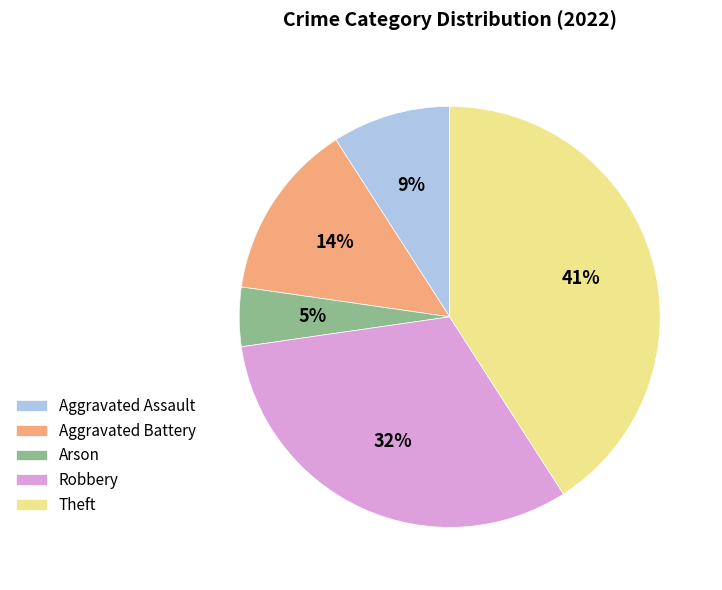

Combined, do Arson and Aggravated Battery account for over 50%?

No